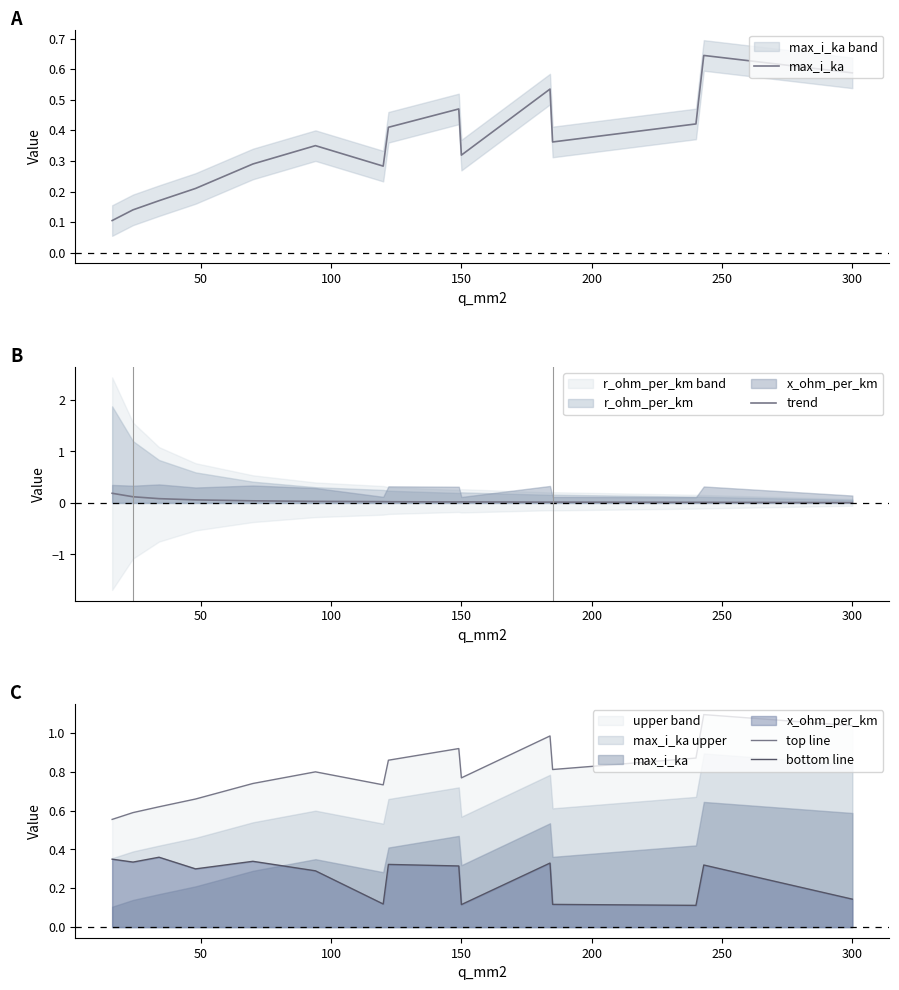

True or false: bottom line and trend cross at least once.

False